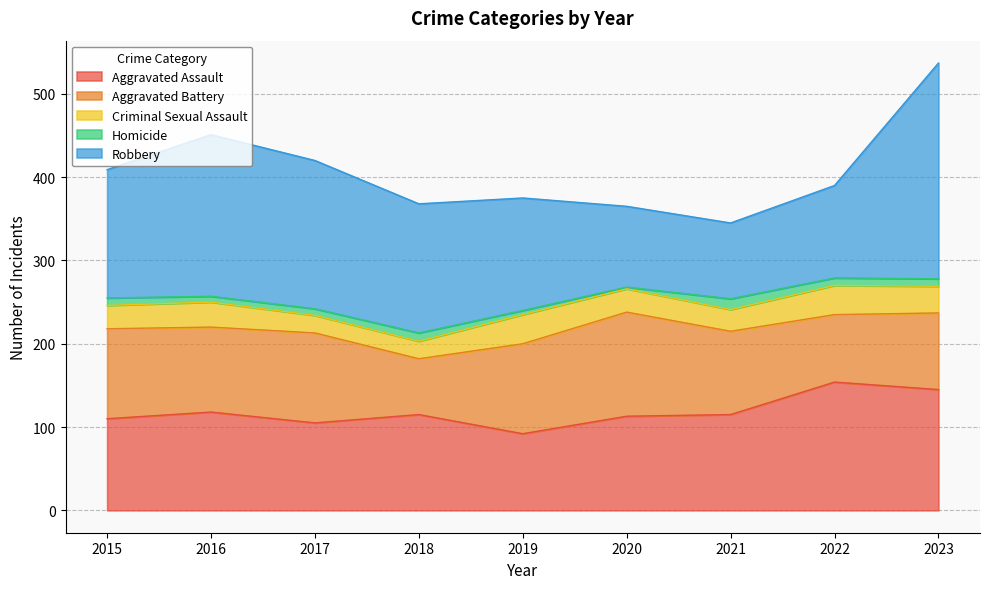

True or false: Aggravated Assault has a value of 110 at 2015.

True